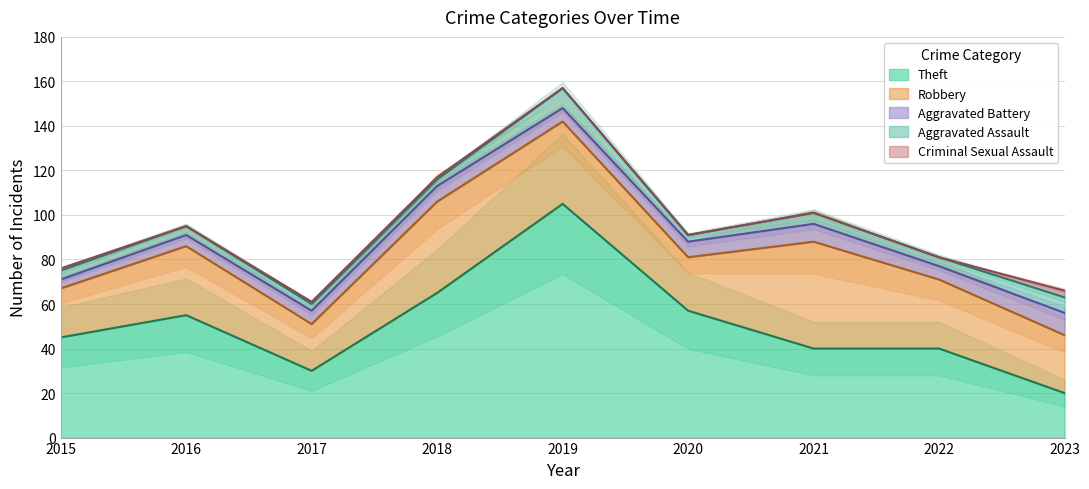

At which category does Criminal Sexual Assault reach its first local valley?

2016